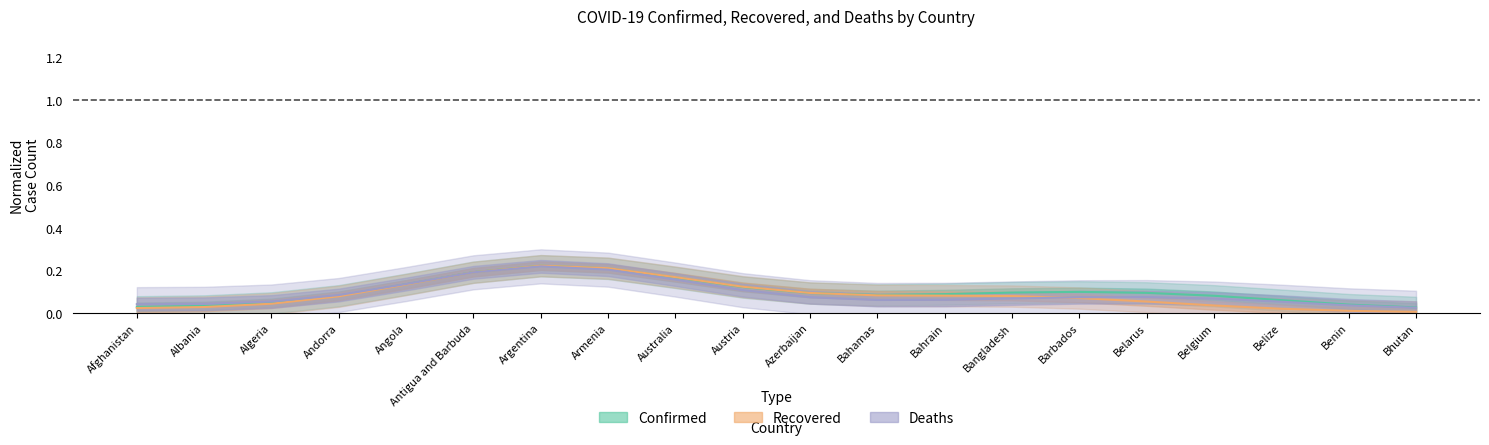

How many interior local valleys does the Confirmed series have?

1